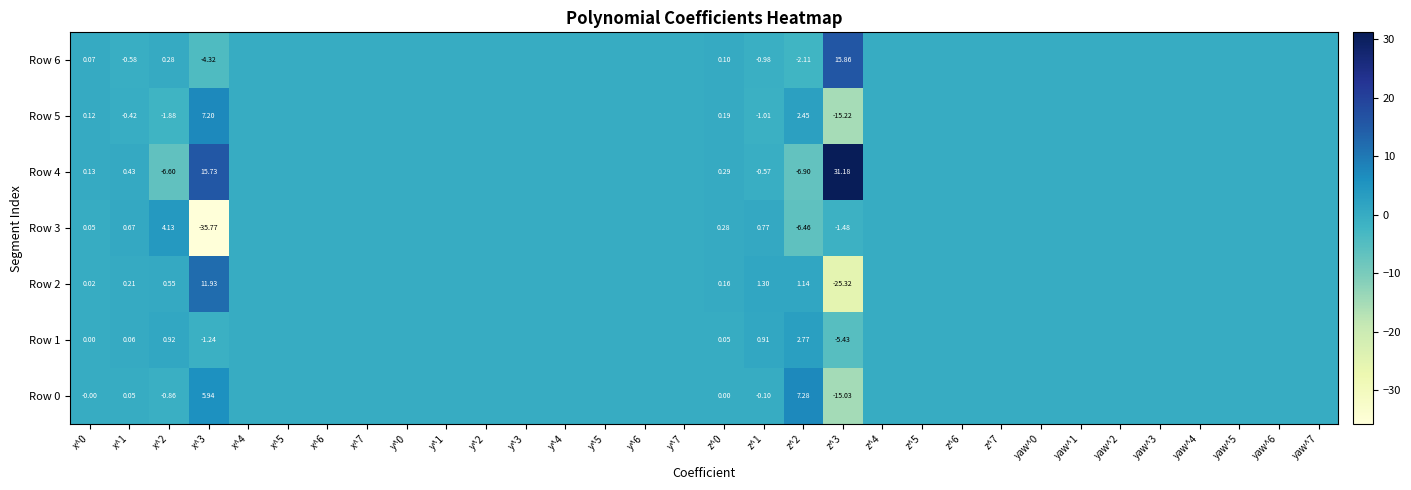

What is the sum of all Row 1 values?

-2.0